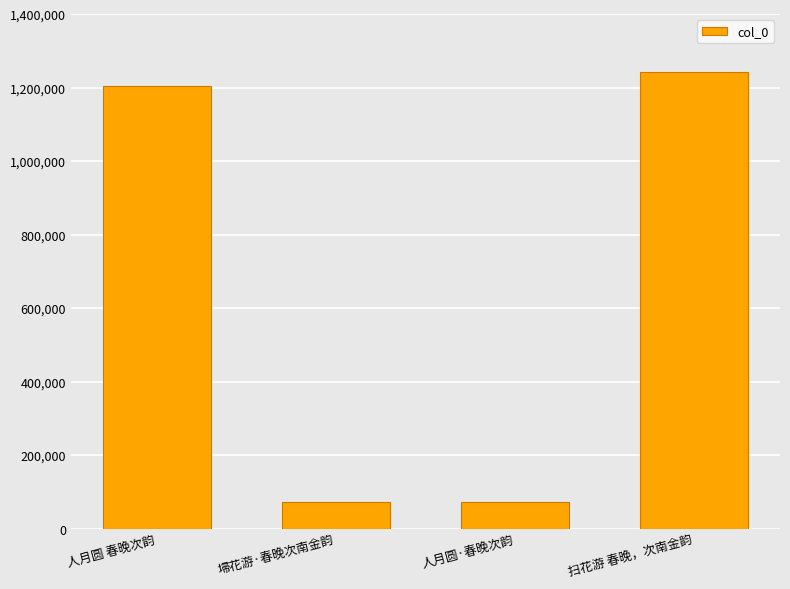

Are the bars grouped side by side (vs. stacked)?

No